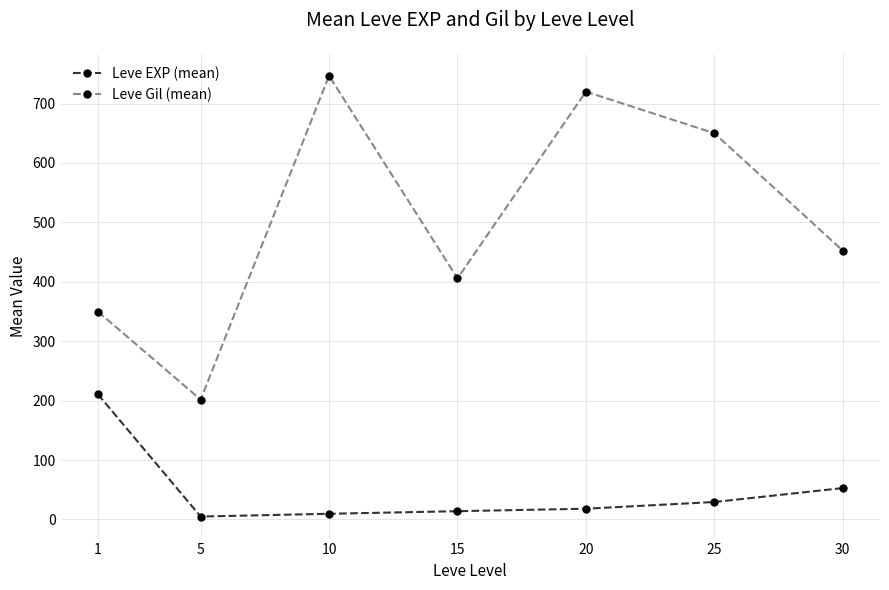

True or false: Leve Gil (mean) and Leve EXP (mean) cross at least once.

False